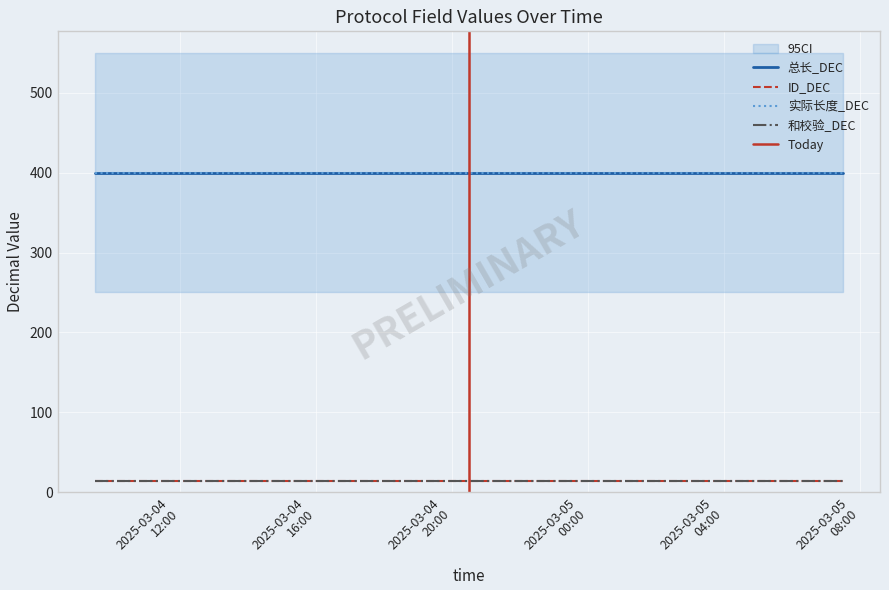

What is the lowest value of the 和校验_DEC series?

14